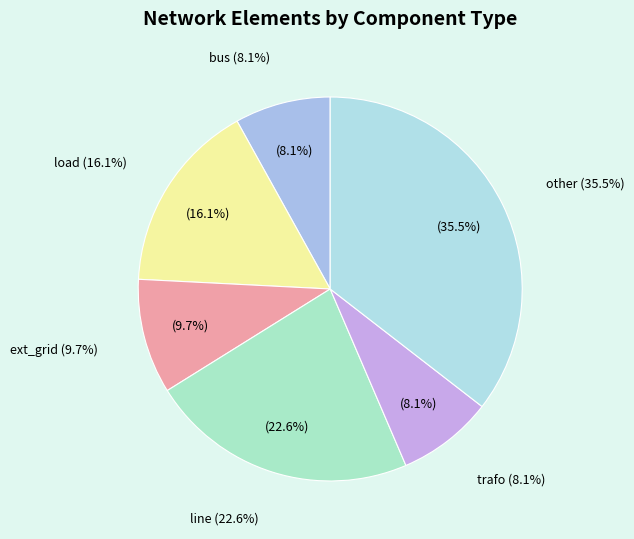

What is the largest slice in the pie chart?

other